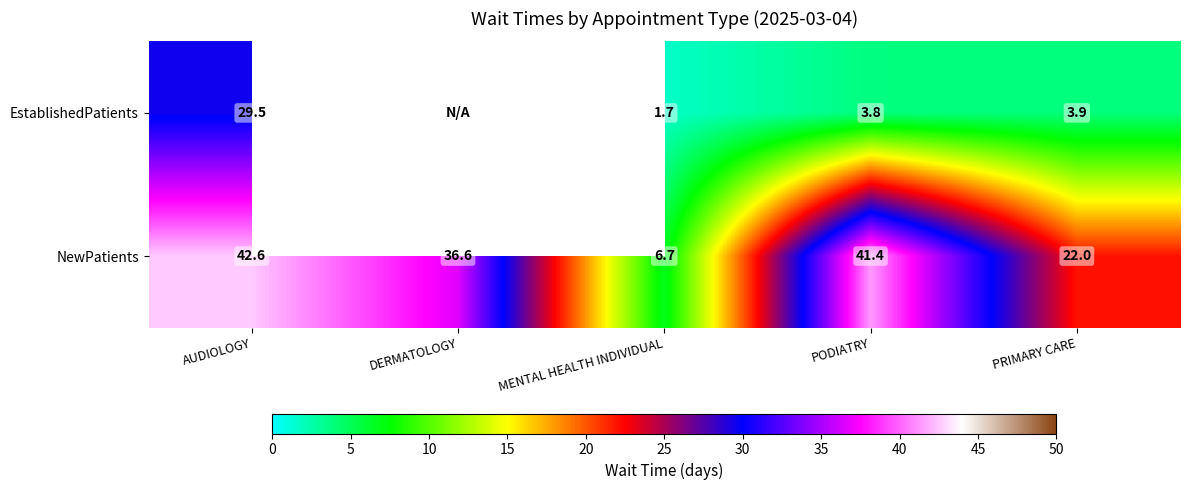

Rank the series at AUDIOLOGY from highest to lowest value.

NewPatients, EstablishedPatients